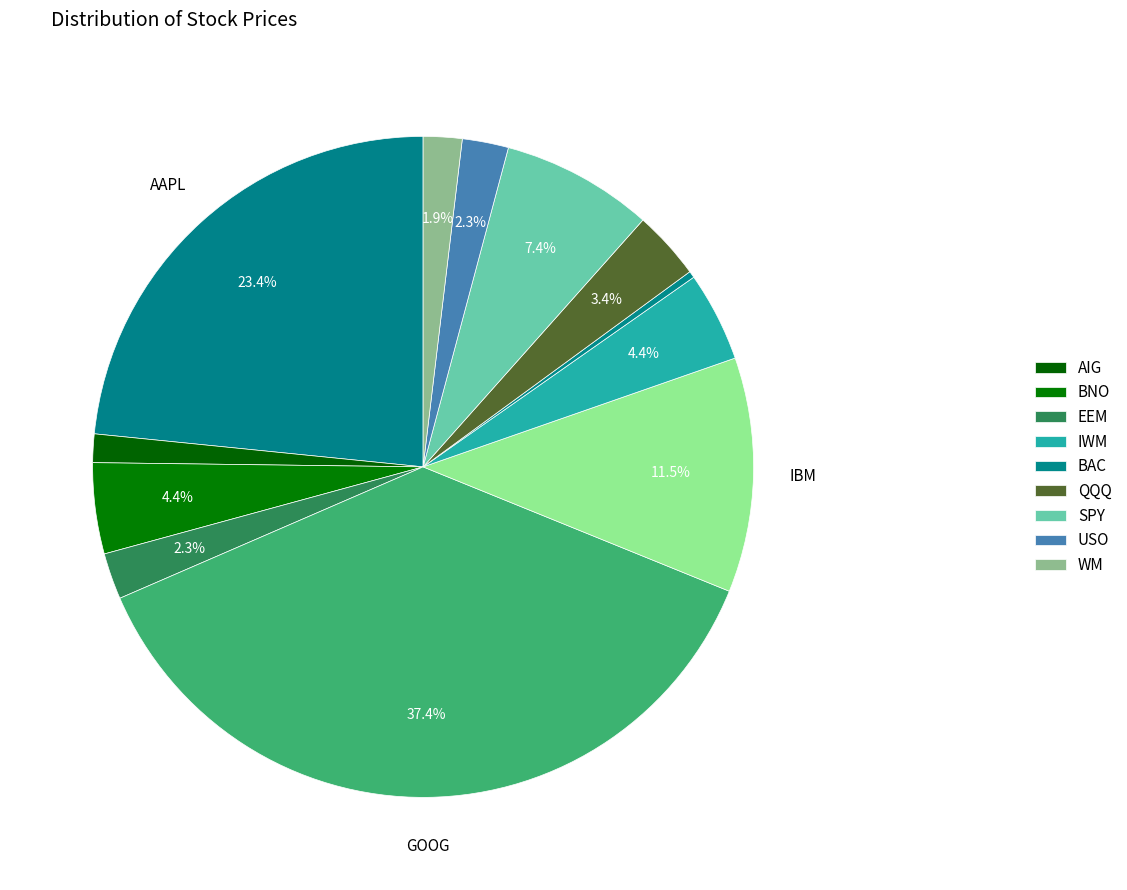

To the nearest percent, what is the difference between the largest and smallest slice percentages?

37%